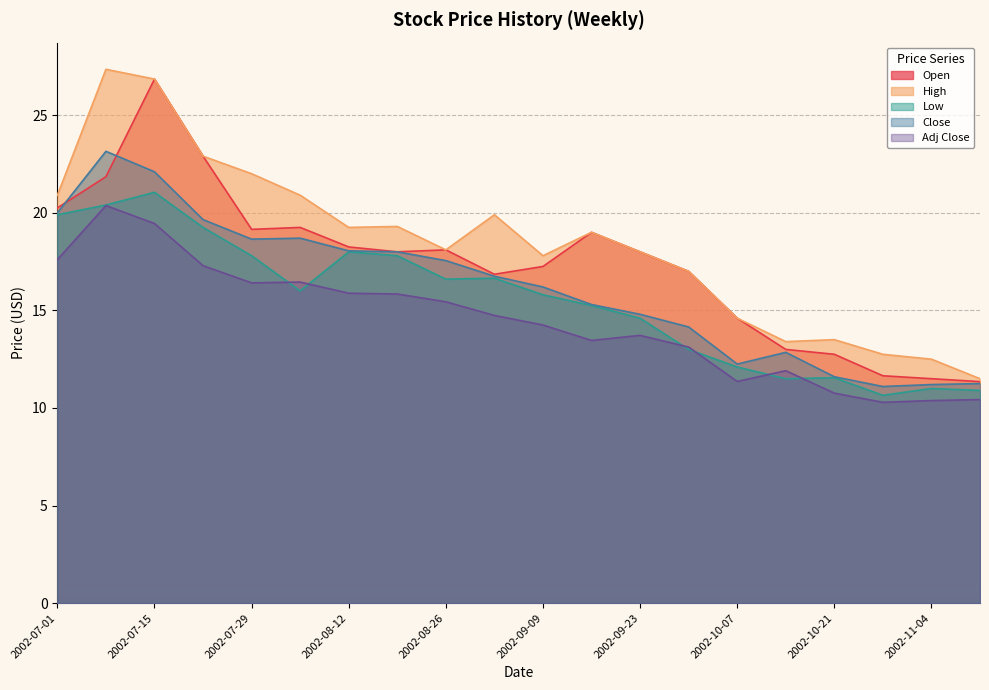

What is the label of the 13th point from the right?

2002-08-19